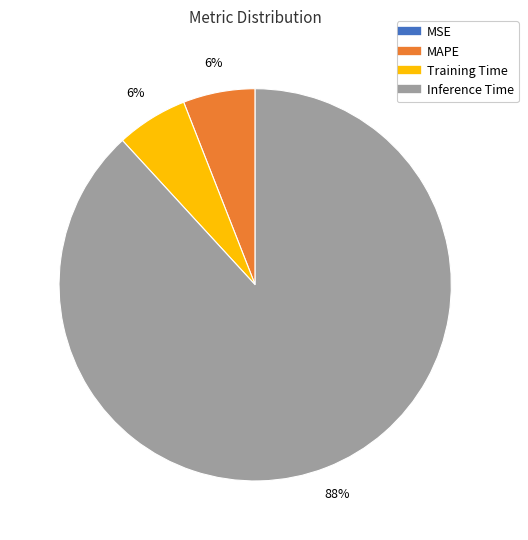

Is there a majority slice in this chart?

Yes